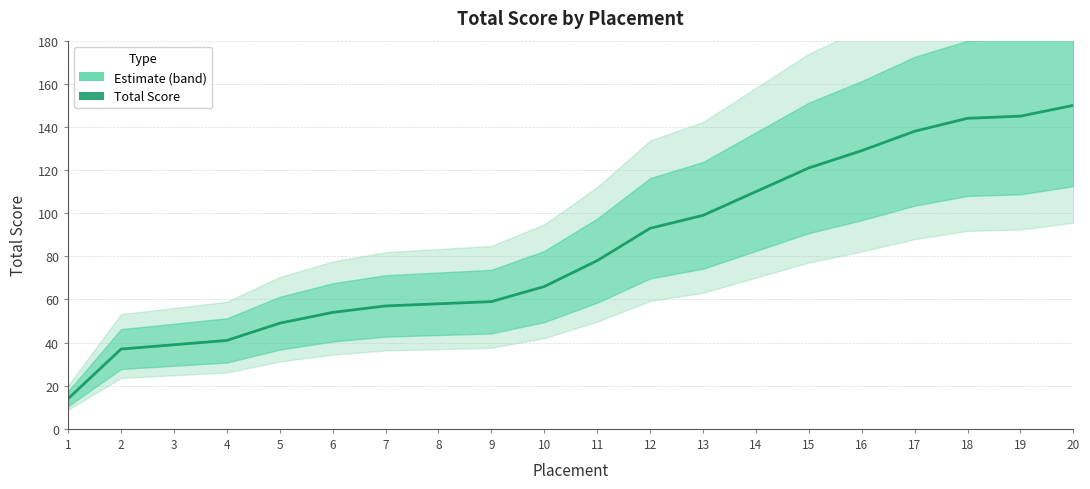

At which label does the data first exceed 78?

12